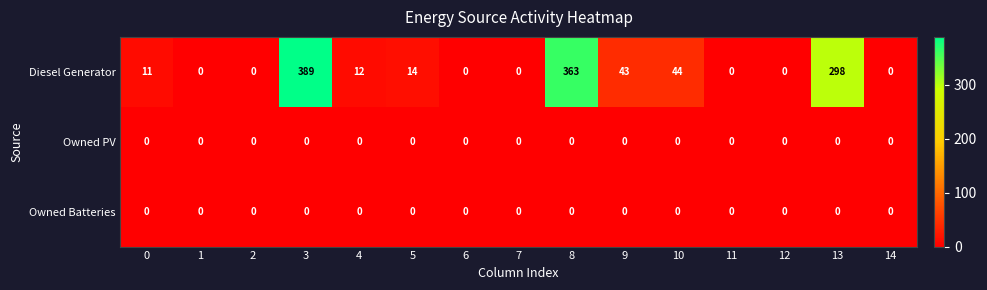

What is the greatest value displayed?

389